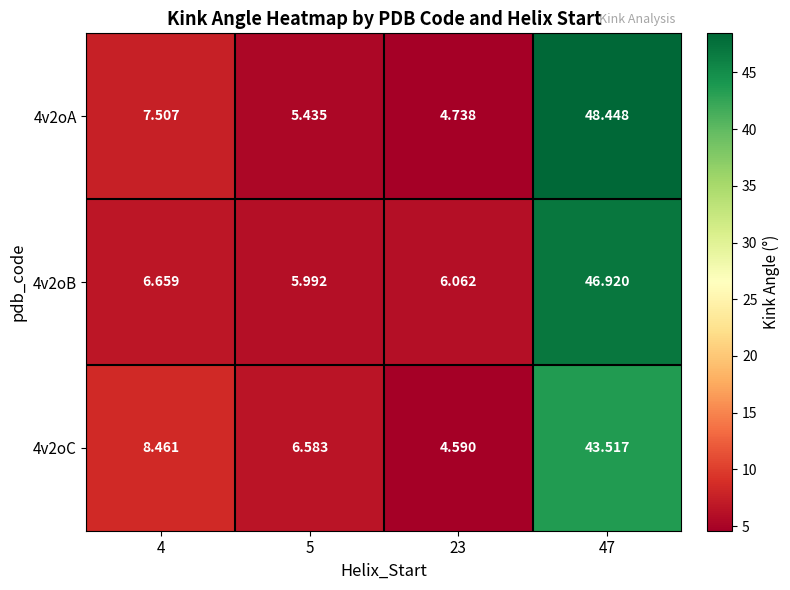

Is the value of 4v2oB at 5 greater than the value of 4v2oC at 4?

No